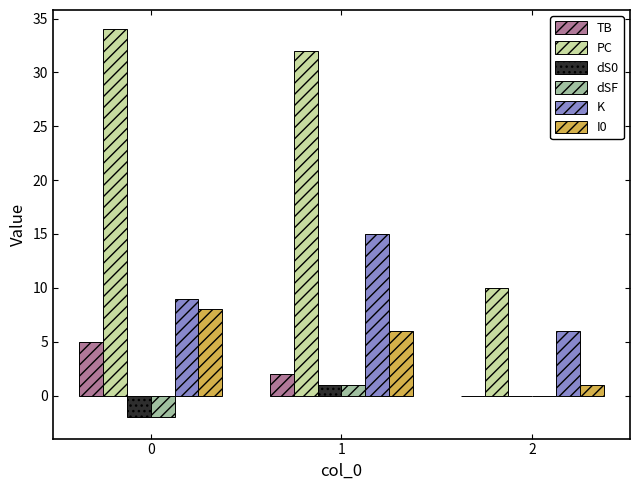

Which series has the largest total across all categories?

PC